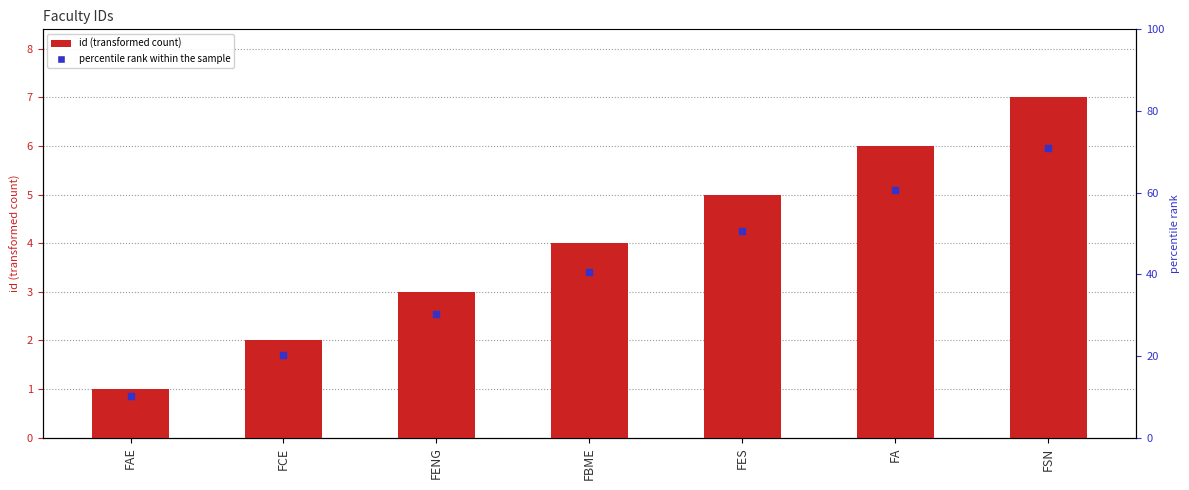

What is the ratio of the value at FENG to the value at FCE?

1.5